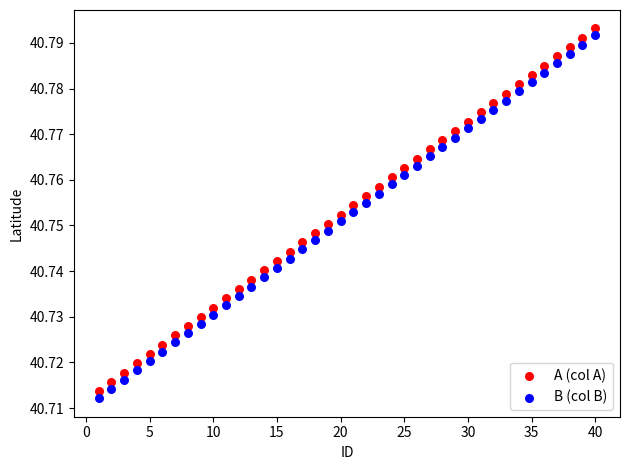

What is the X range (max minus min) for the scatter plot?

39.0